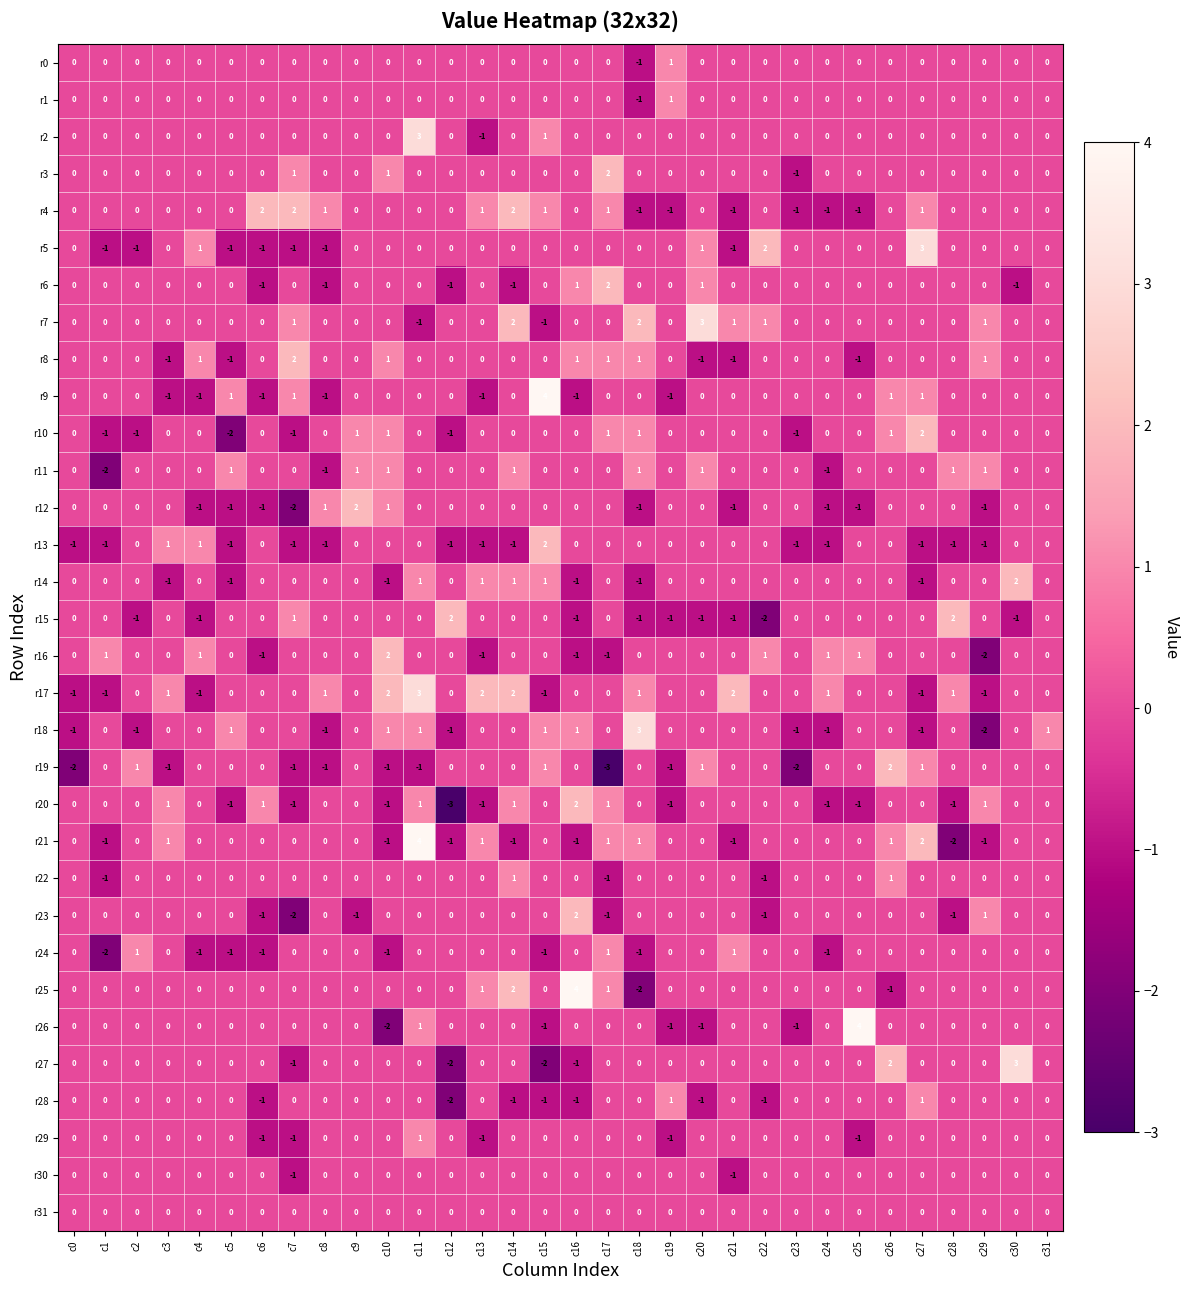

What is the difference between the second highest and second lowest values in the r15 series?

3